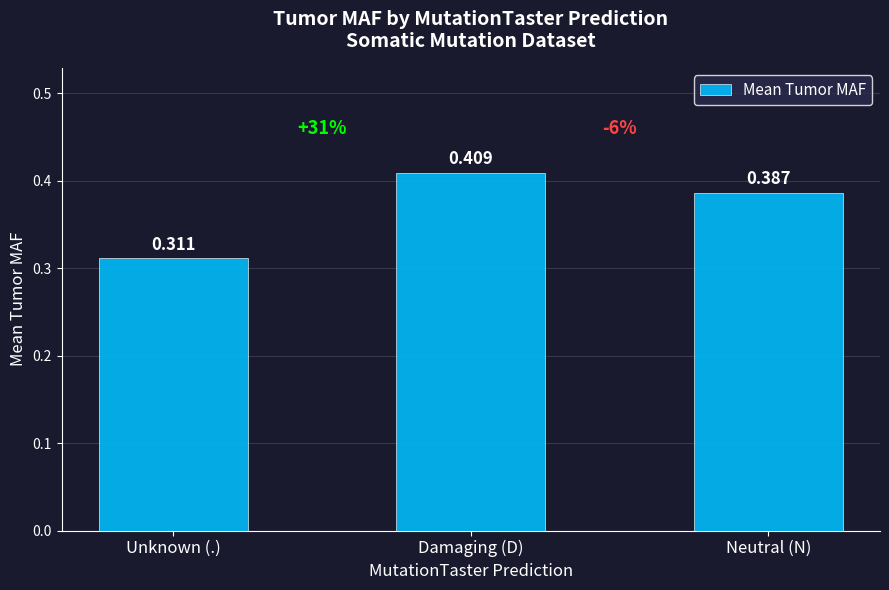

Which label corresponds to the smallest value in the chart?

Unknown (.)